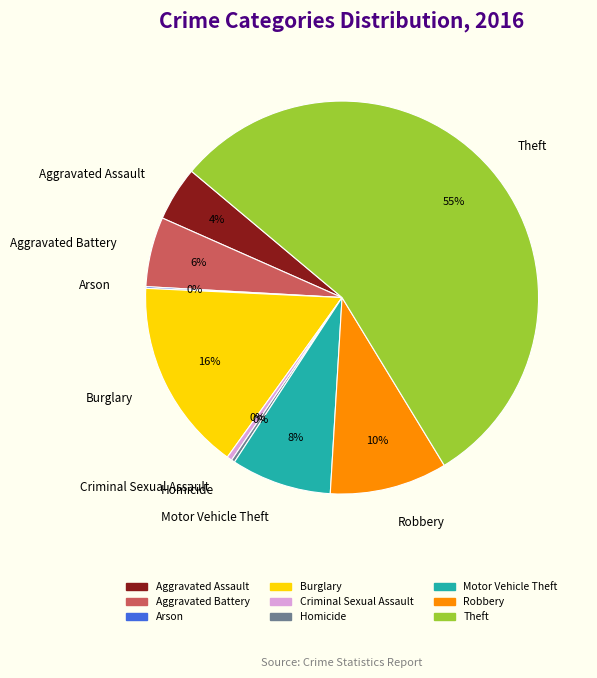

Is there any slice that represents more than half of the pie?

Yes